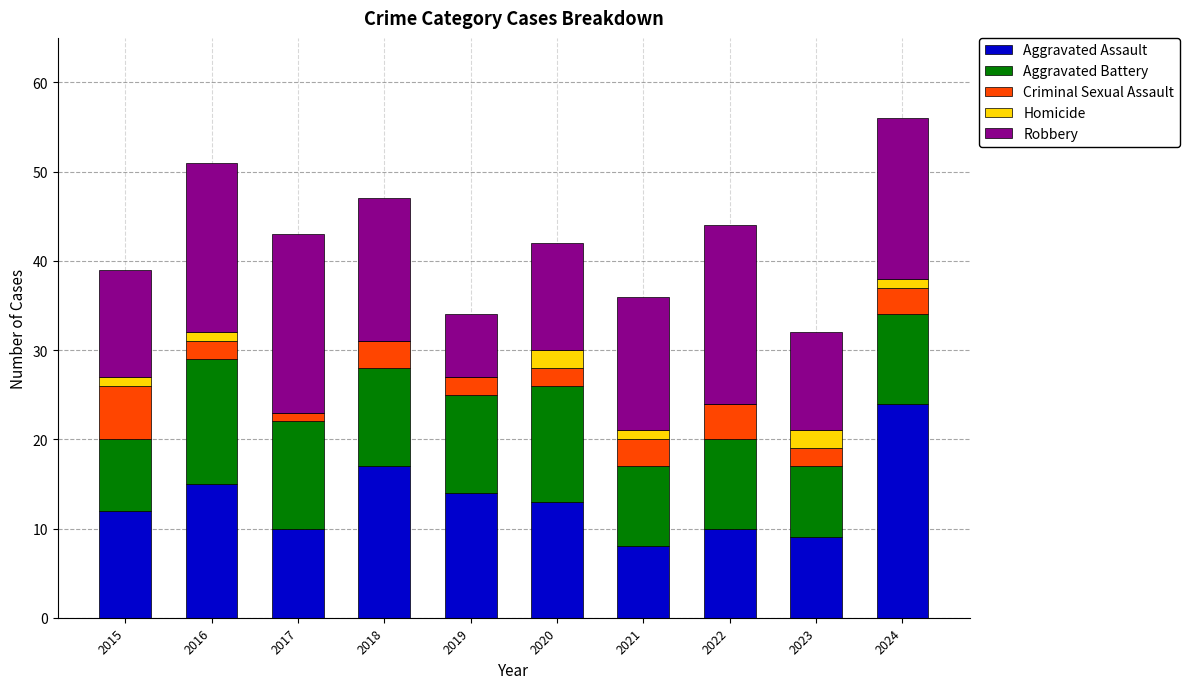

What is the sum of the Aggravated Assault values at 2022 and 2019?

24